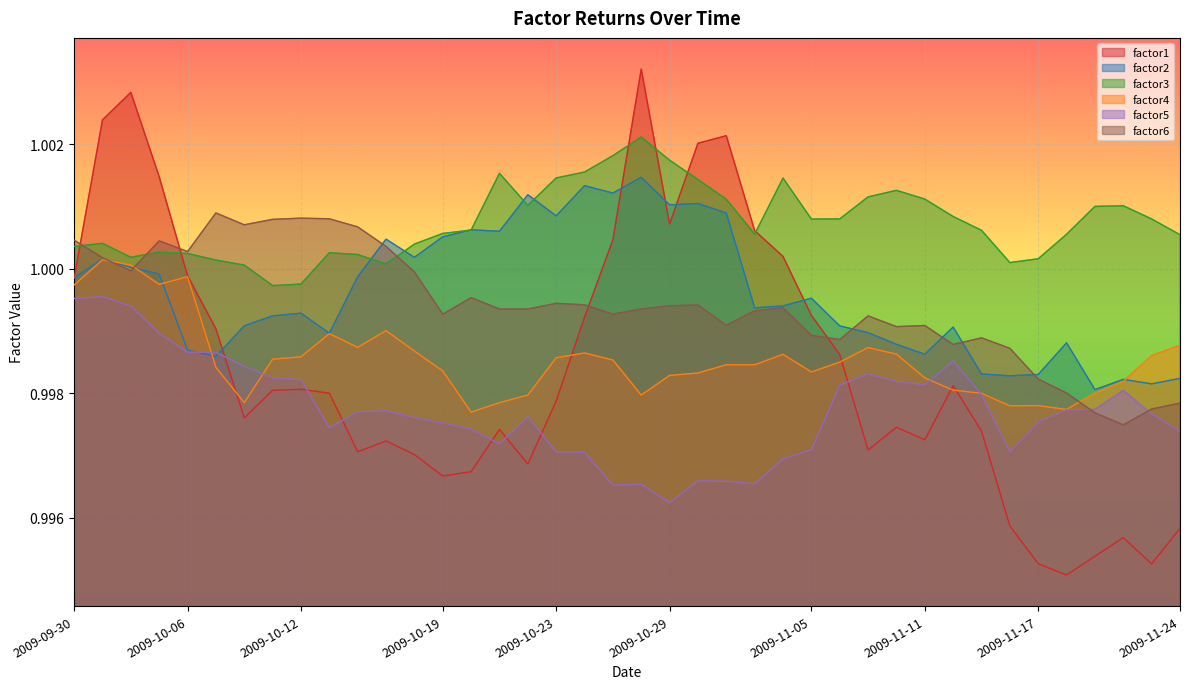

What is the label of the 19th point from the right?

2009-10-29